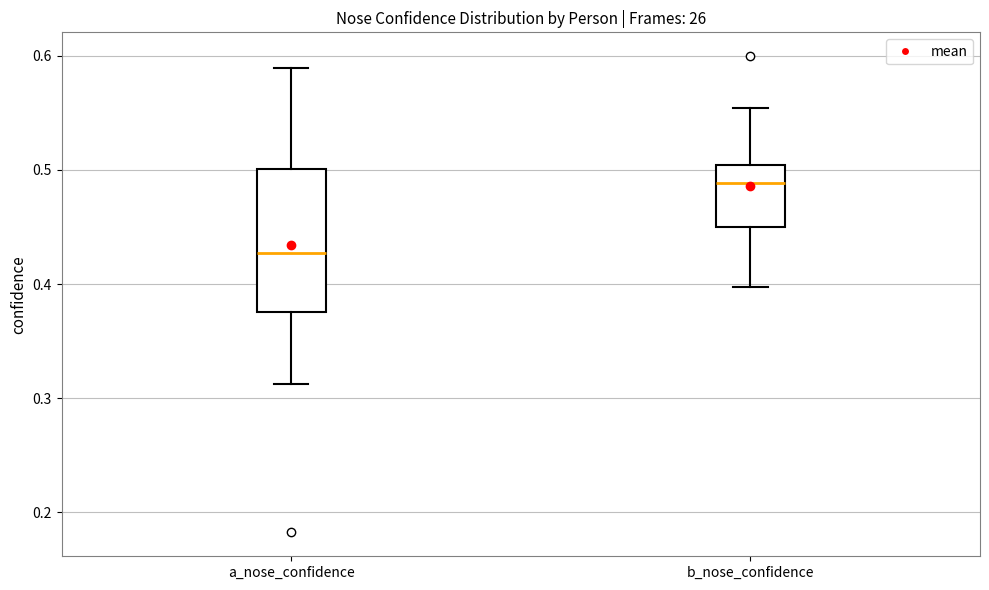

Where does the upper whisker of the box for a_nose_confidence end on the y-axis? The values are not printed on the chart, so give them approximately, as read against the axis.

0.59